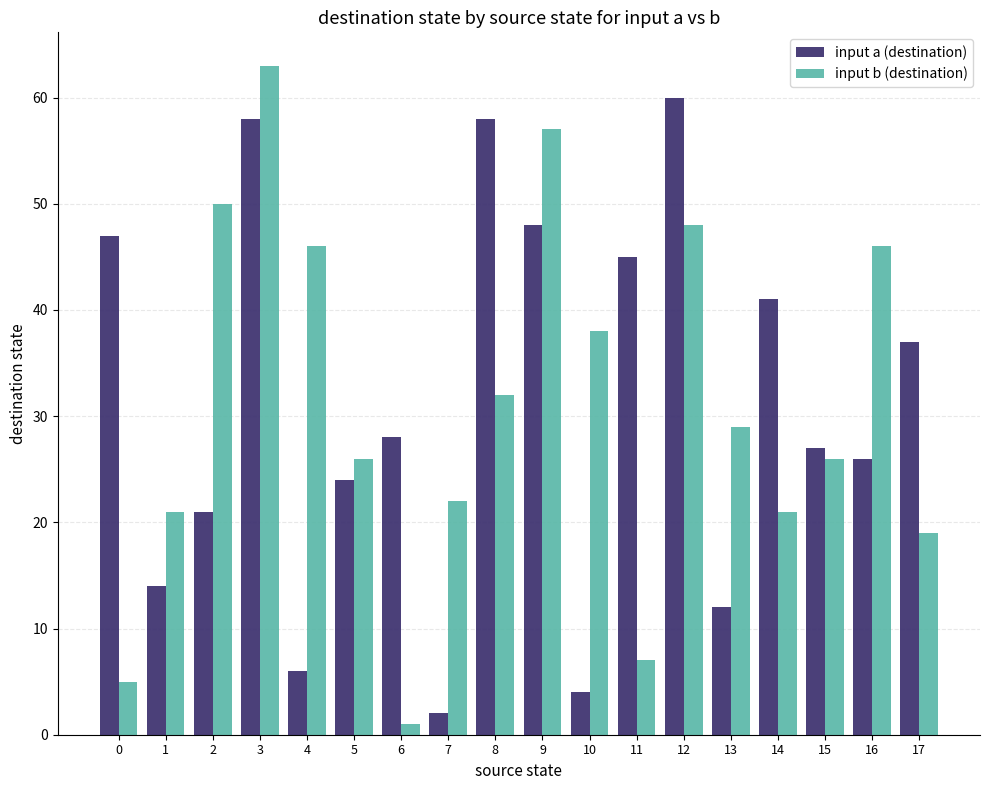

At which label is input b (destination) closest to 32?

8